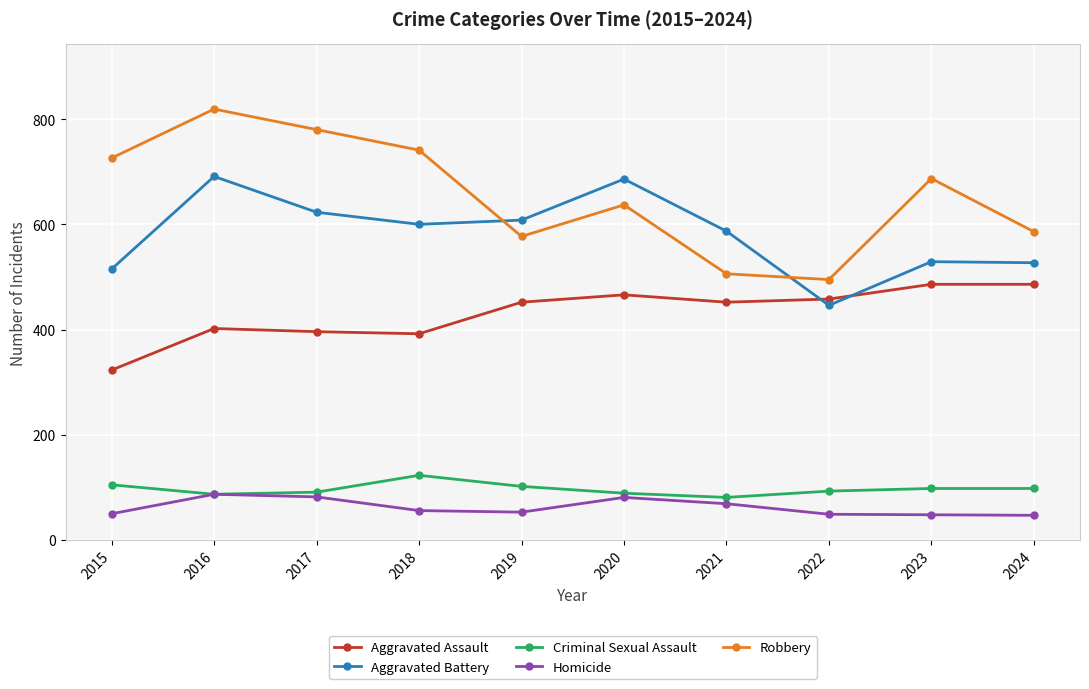

How many distinct data groups are displayed?

5